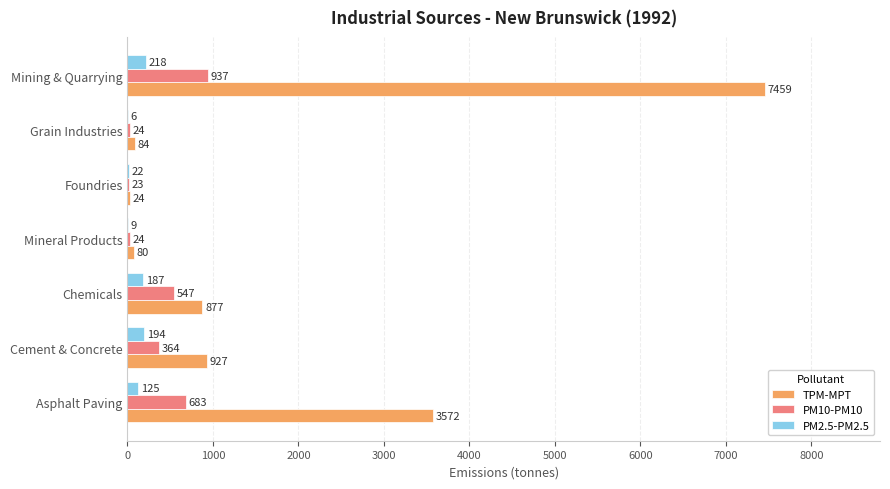

What is the sum of all PM2.5-PM2.5 values?

761